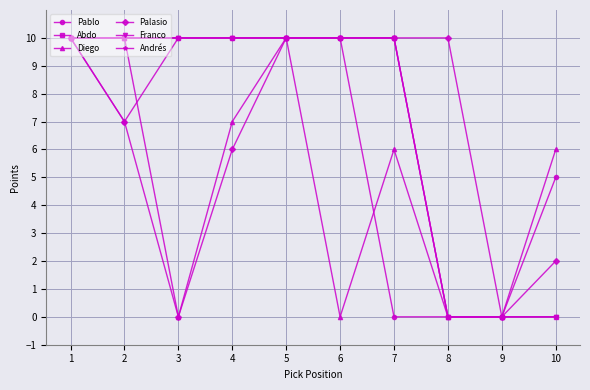

Does the chart have visible grid lines?

Yes